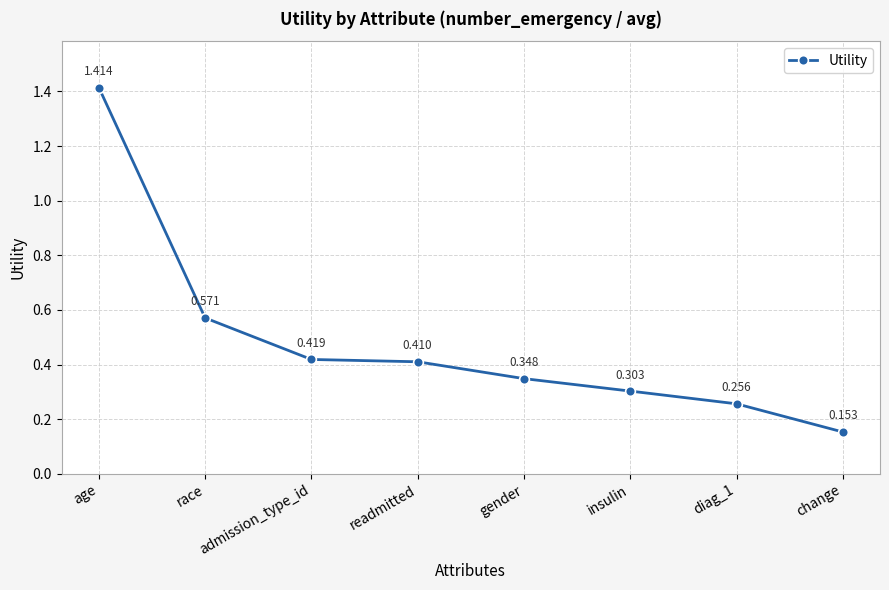

Which category has the highest value across all series?

age